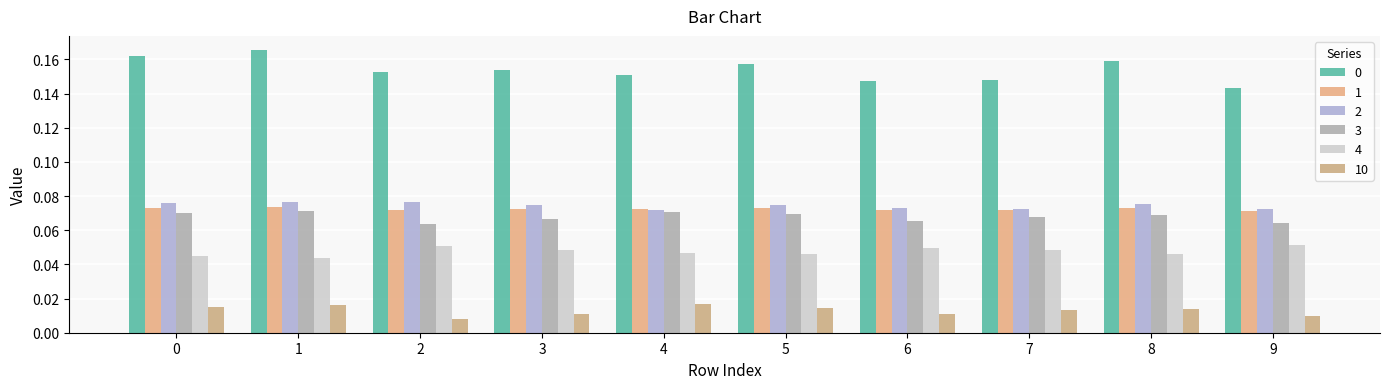

How many groups of bars are there?

10